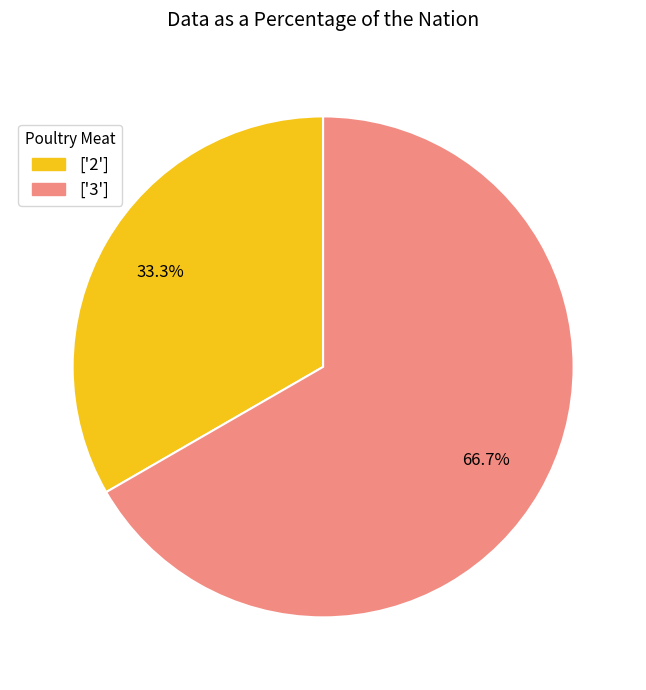

What percentage is NOT represented by ['3']?

33.3%